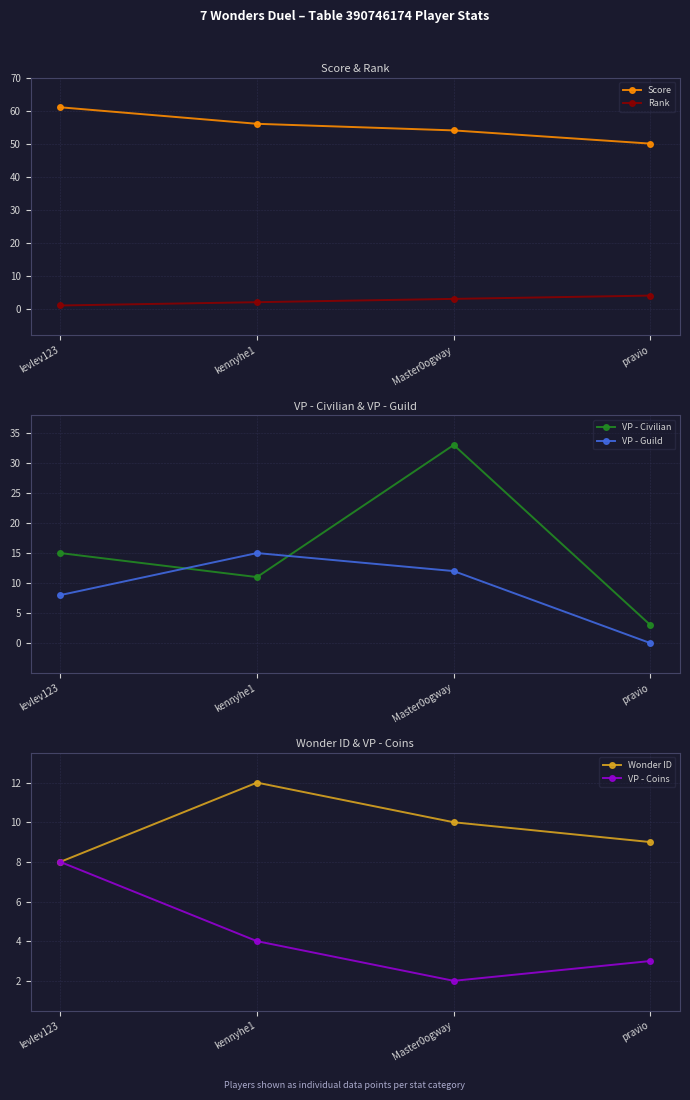

Between kennyhe1 and Master0ogway, which series saw the biggest shift?

VP - Civilian